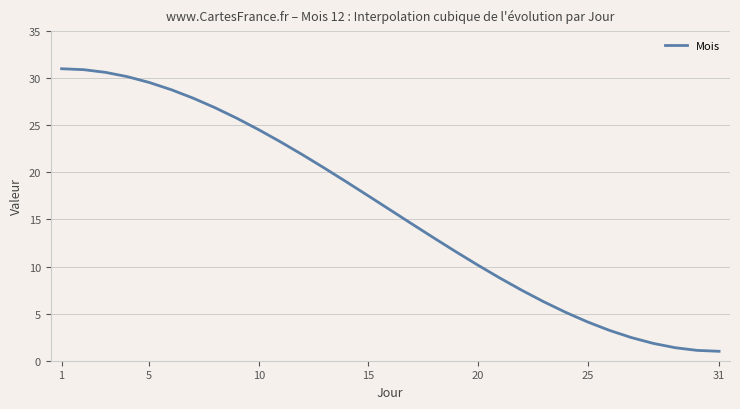

What is the maximum value shown in the chart?

31.0